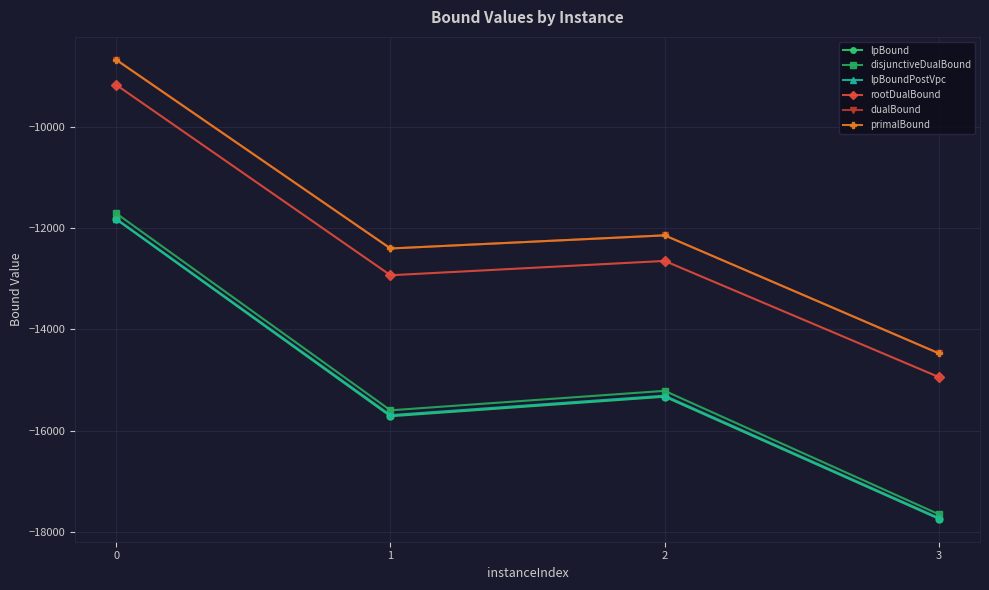

Reading right to left, what are all the values shown in this chart?

lpBound: 3=-17738.3	2=-15327.3	1=-15713.0	0=-11824.7
disjunctiveDualBound: 3=-17649.5	2=-15211.5	1=-15596.3	0=-11707.6
lpBoundPostVpc: 3=-17723.0	2=-15307.0	1=-15691.2	0=-11816.3
rootDualBound: 3=-14939.6	2=-12645.9	1=-12928.7	0=-9169.9
dualBound: 3=-14471.7	2=-12141.3	1=-12400.7	0=-8675.2
primalBound: 3=-14470.3	2=-12140.2	1=-12399.9	0=-8674.3